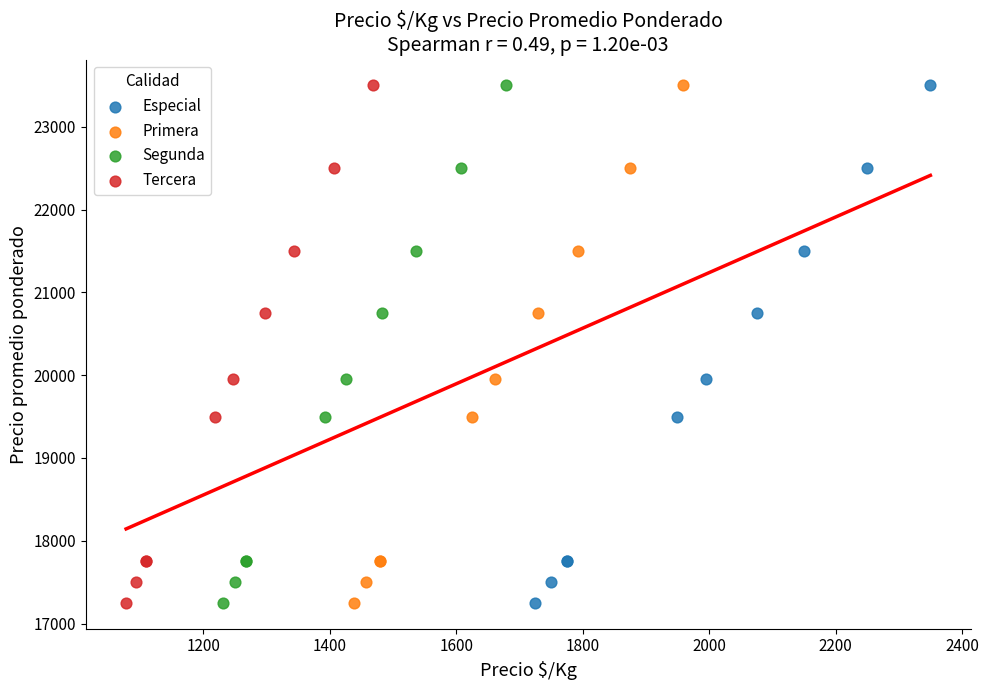

What are all the series names shown in the legend?

Especial, Primera, Segunda, Tercera